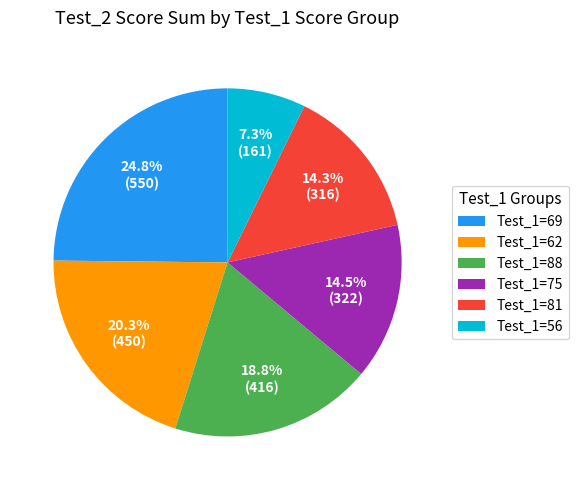

How many slices are in this pie chart?

6